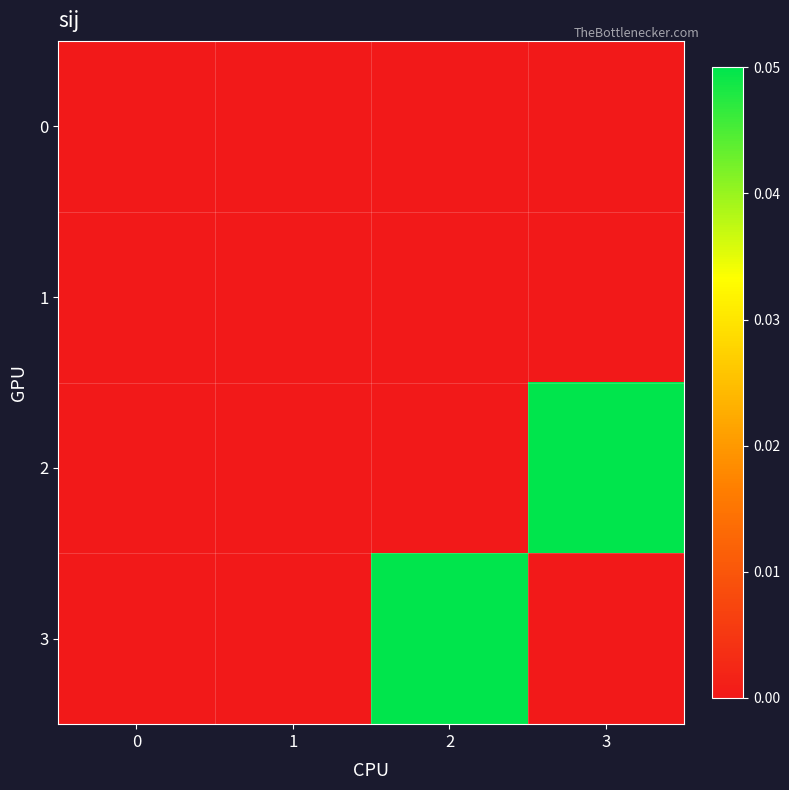

At which category is the sum across all series the highest?

2